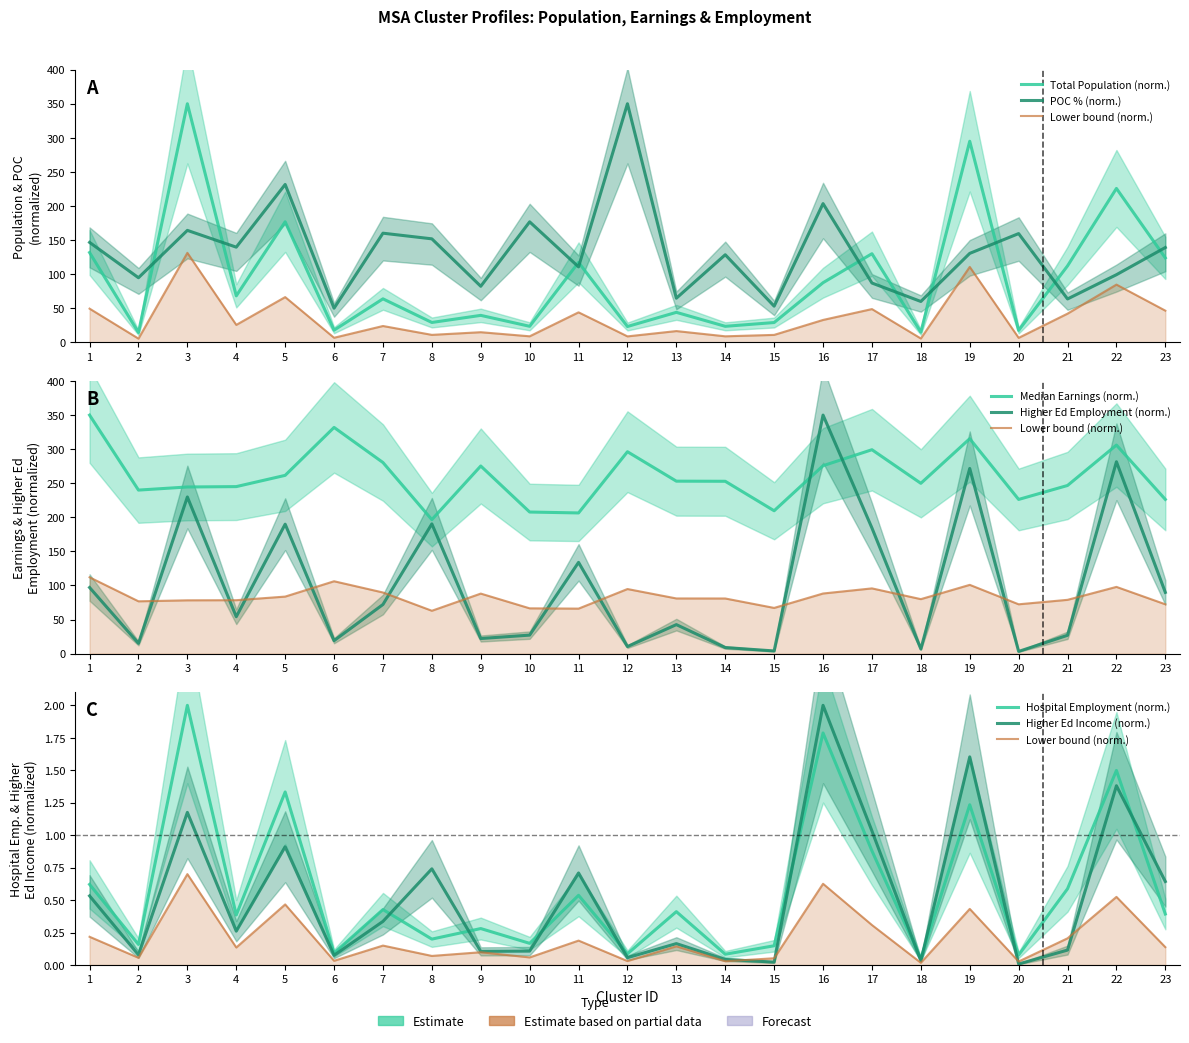

At 15, list the series in order from smallest to largest.

highered_inc_qcew, hospital_emp_qcew, highered_emp_qcew, totpop_19, poc, medearn